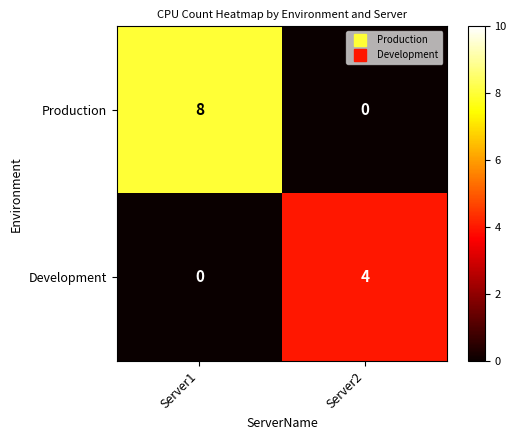

Reading left to right, transcribe all the data shown in this chart.

Production: 8	0
Development: 0	4